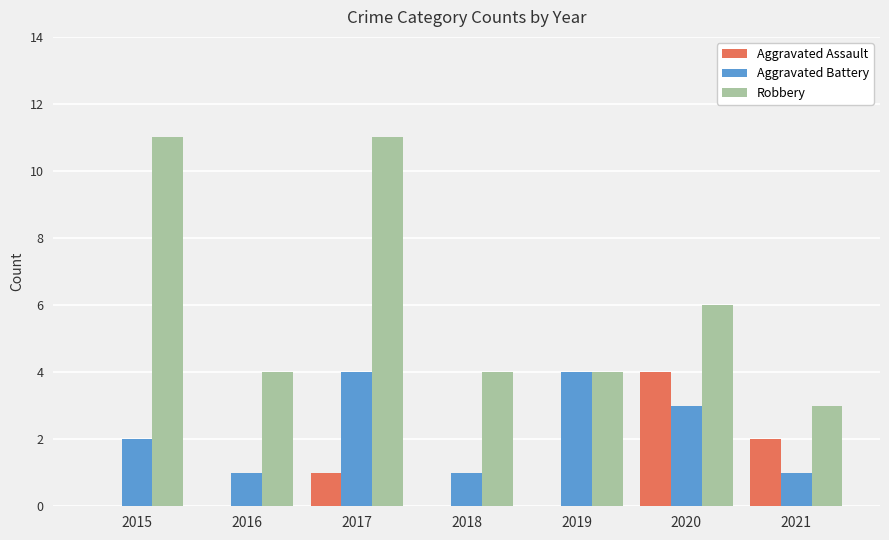

What is the difference between the Robbery values at 2021 and 2020?

3